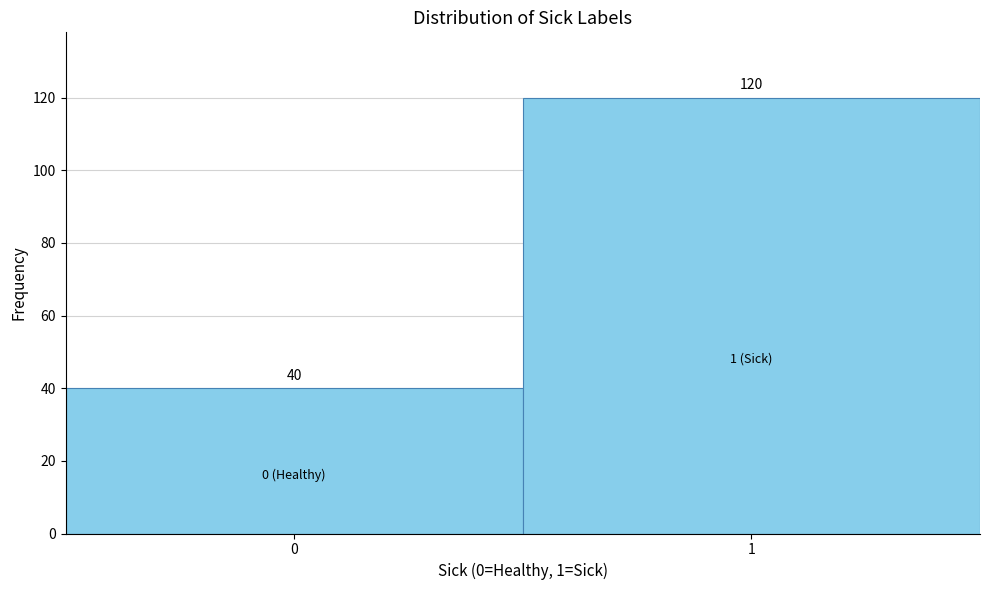

Reading left to right, transcribe all the data shown in this chart.

40	120